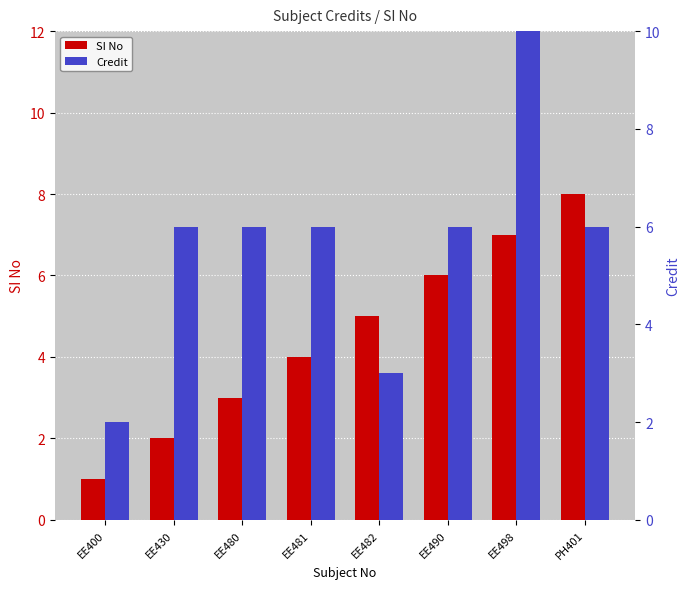

The Credit series shows 6 at EE490. True or false?

True